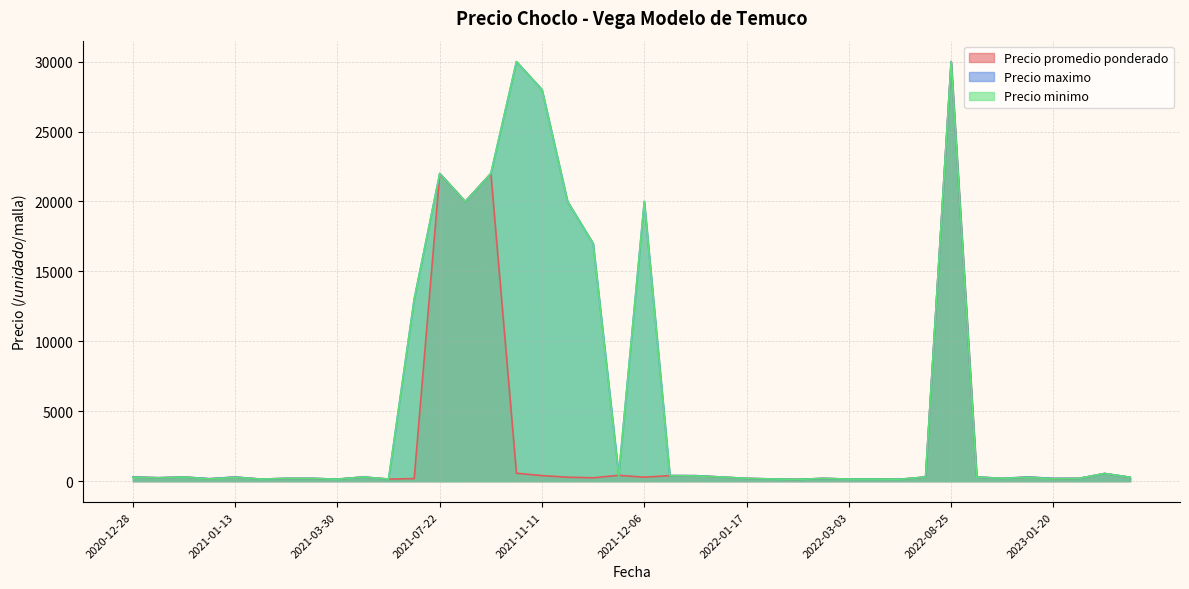

At 2022-03-03, list the series in order from smallest to largest.

Precio promedio ponderado, Precio maximo, Precio minimo